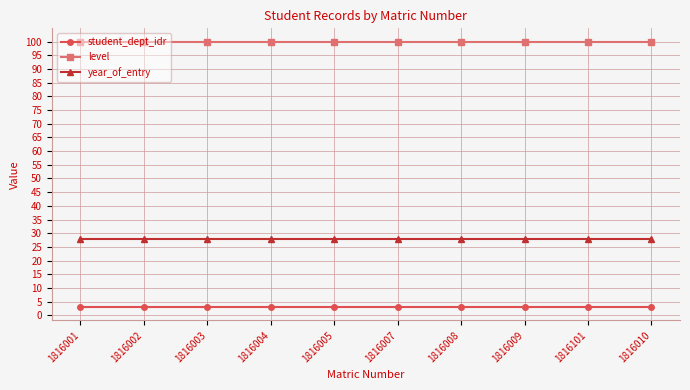

The value of student_dept_idr at 1816004 is 3. True or false?

True